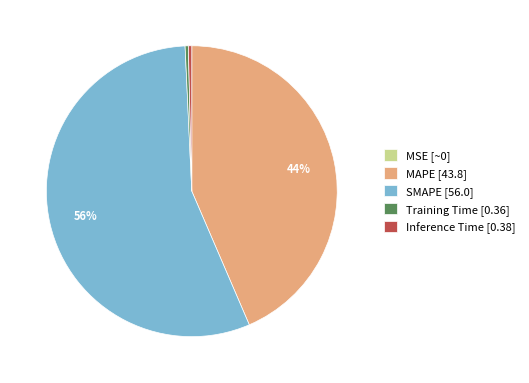

The SMAPE slice represents 56% of the pie. True or false?

True